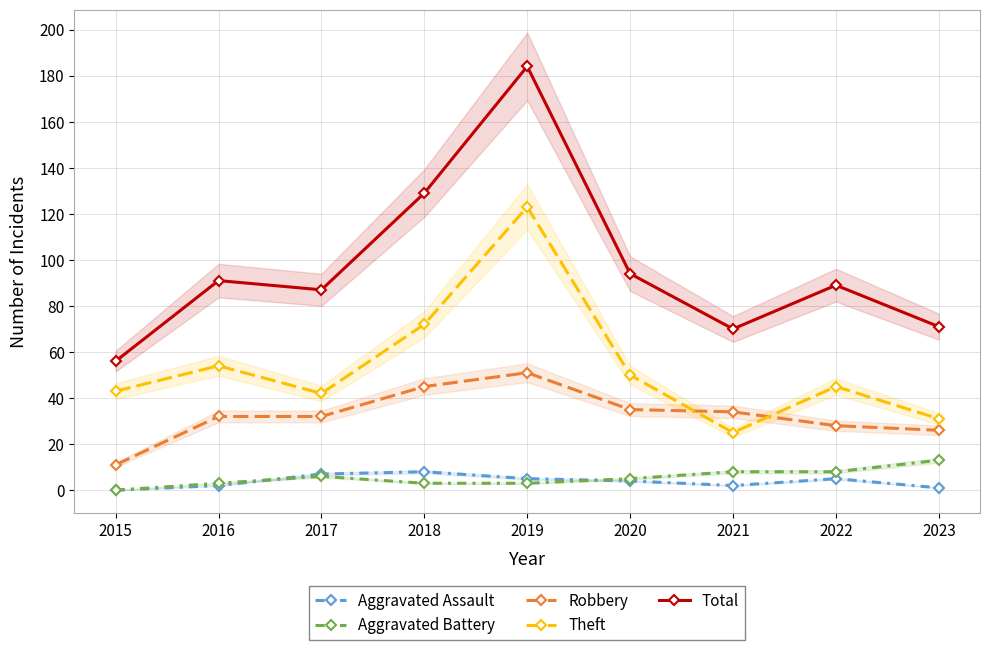

At which label does Aggravated Battery reach its minimum?

2015